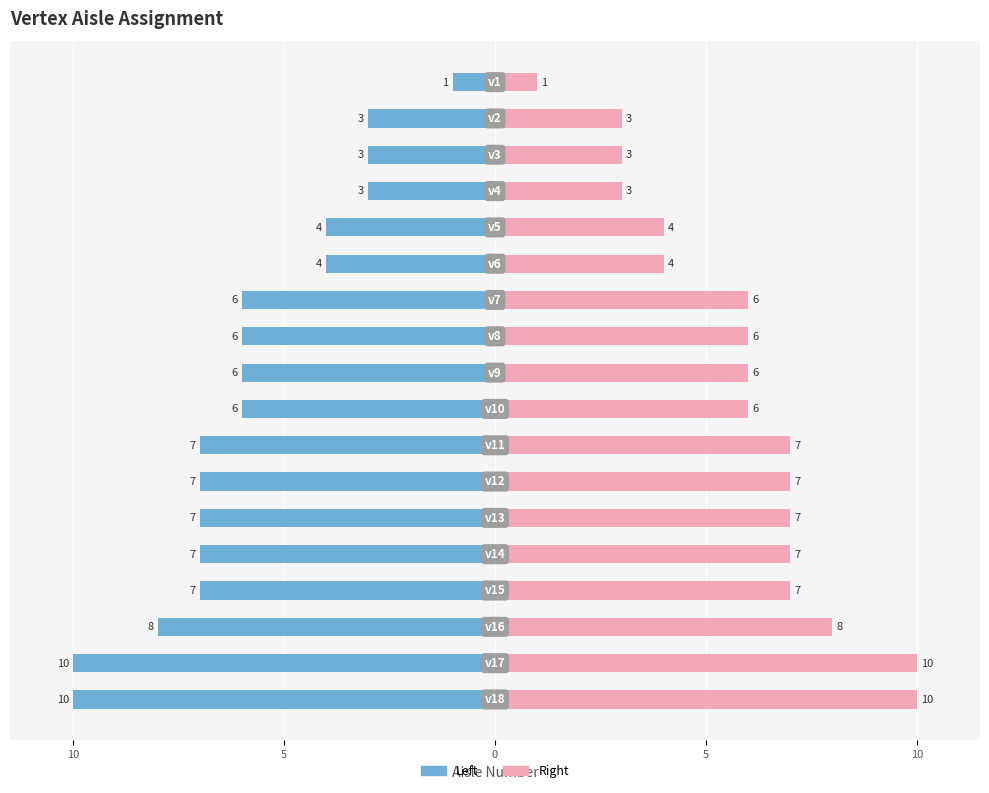

Is it true that aisle (right) equals 7 at 13?

True